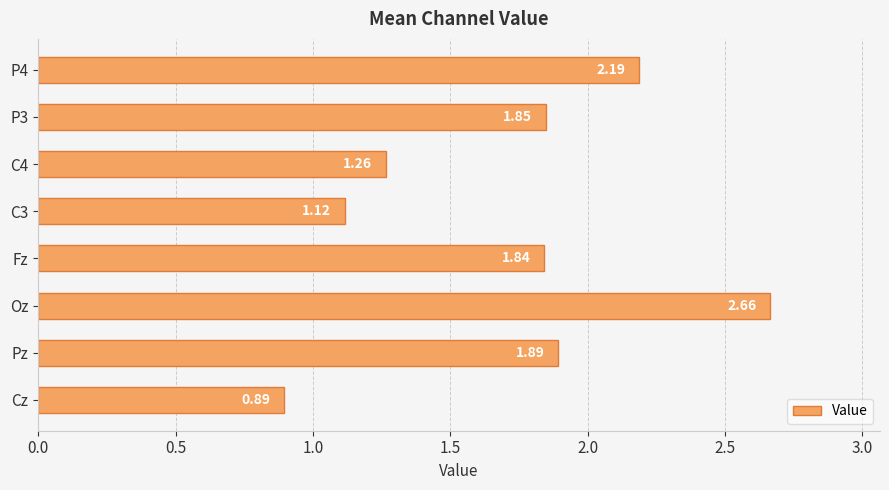

What is the average value?

1.7